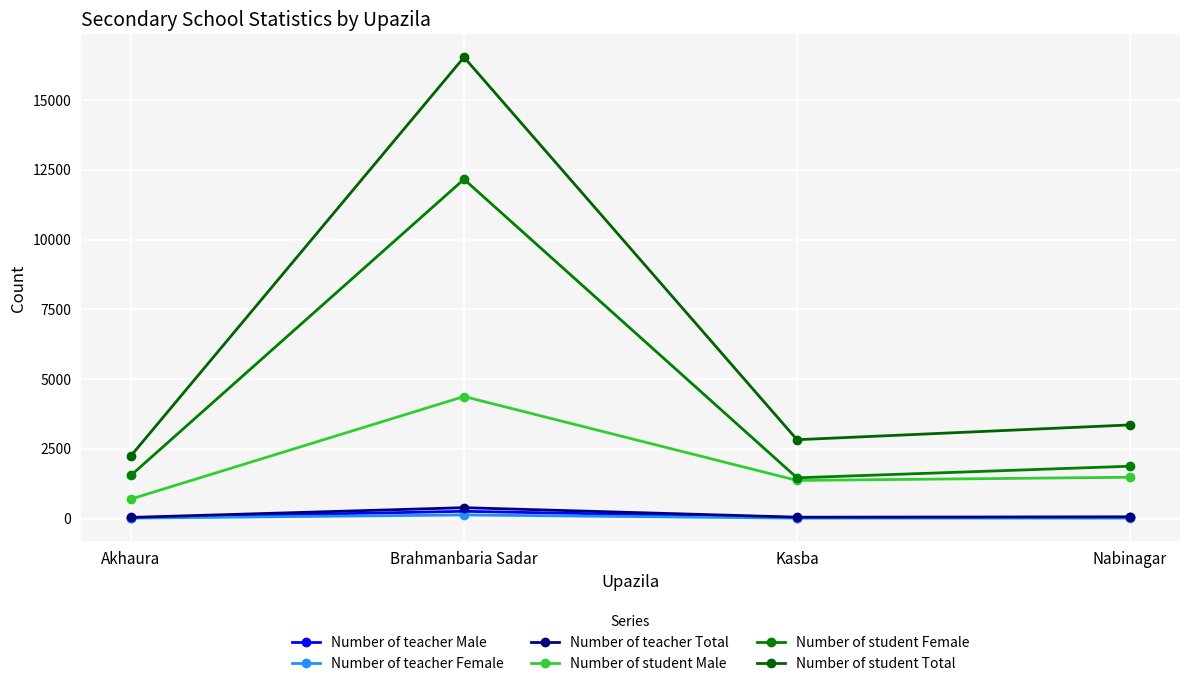

What is the difference between the highest and lowest values at Kasba?

2812